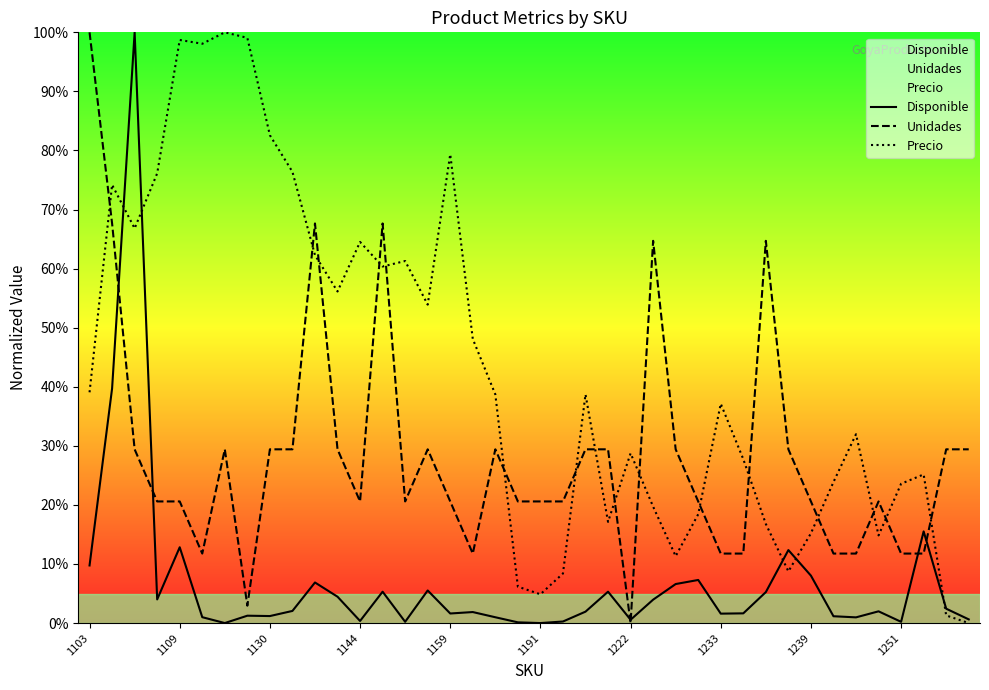

How many interior local valleys does the Disponible series have?

11